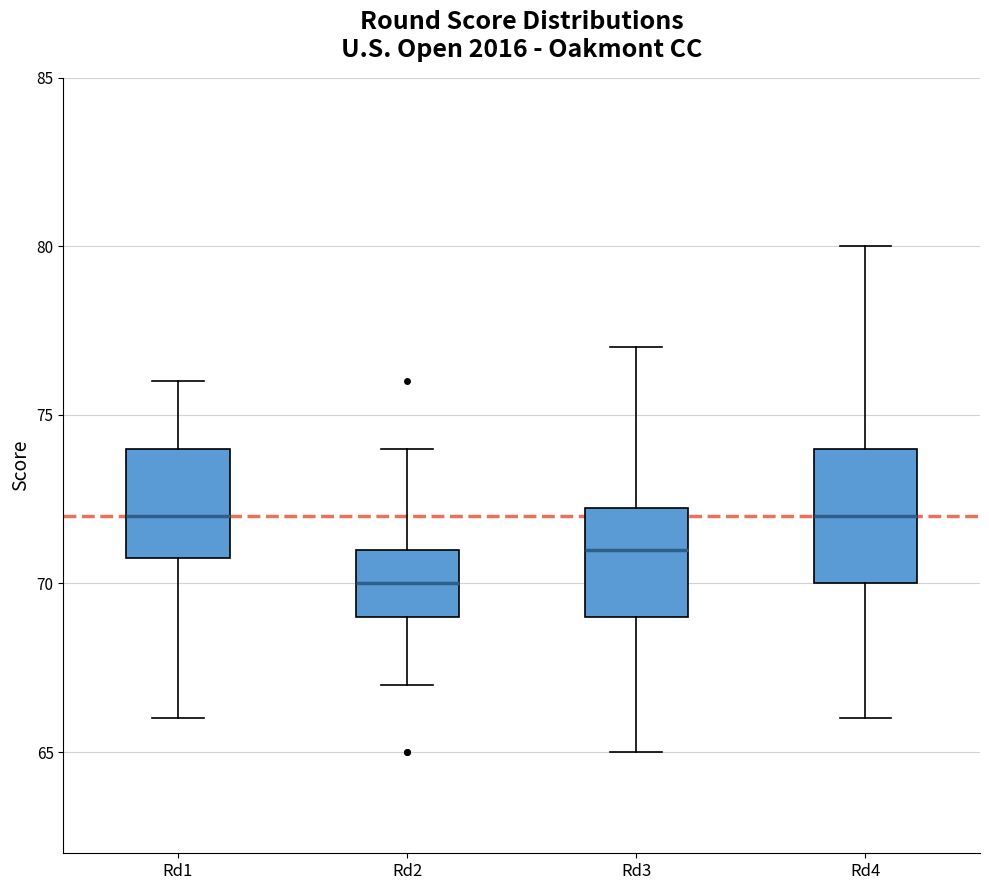

Which box is the tallest, from its lower edge to its upper edge?

Rd4